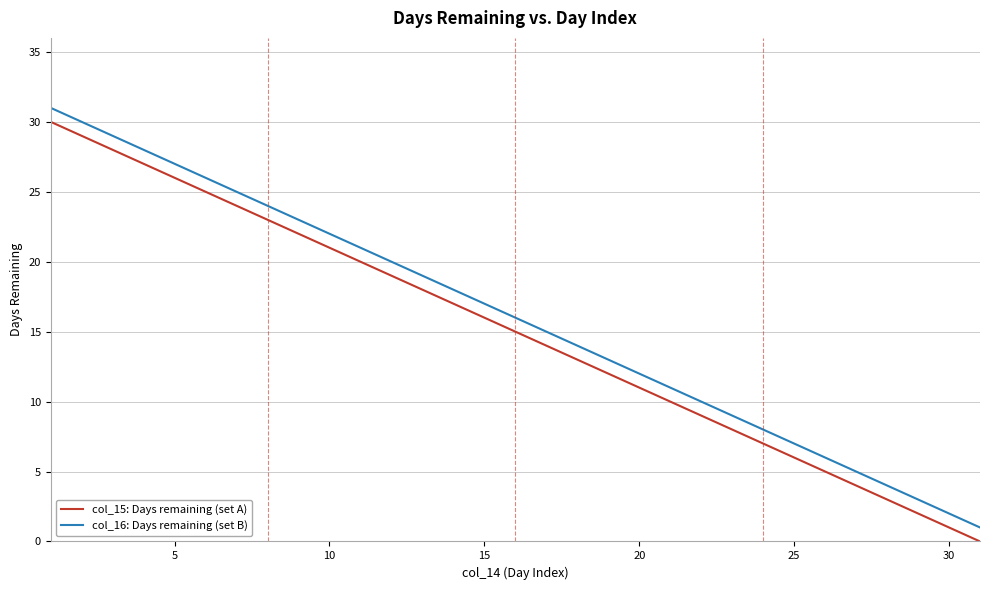

True or false: col_15: Days remaining (set A) and col_16: Days remaining (set B) intersect in this chart.

False